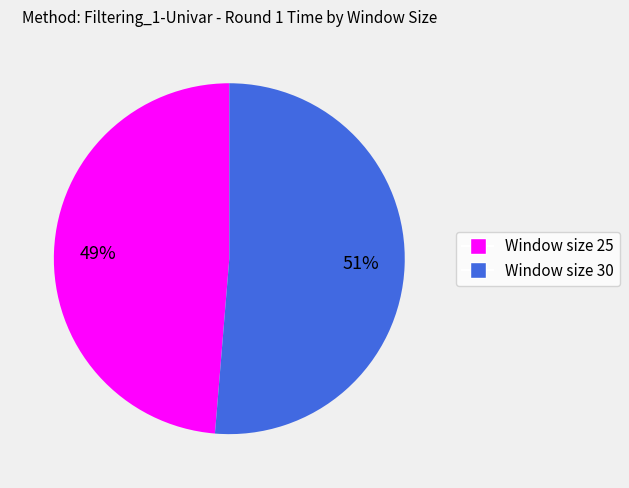

To the nearest percent, what is the average slice percentage?

50%